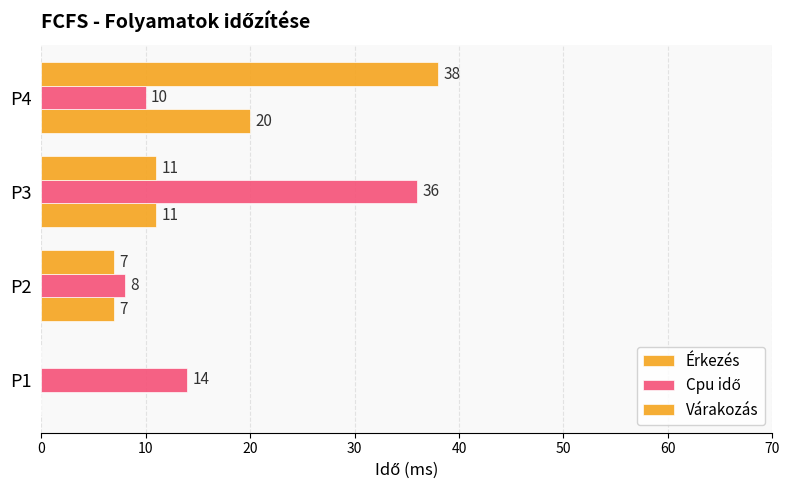

How many distinct data groups are displayed?

3